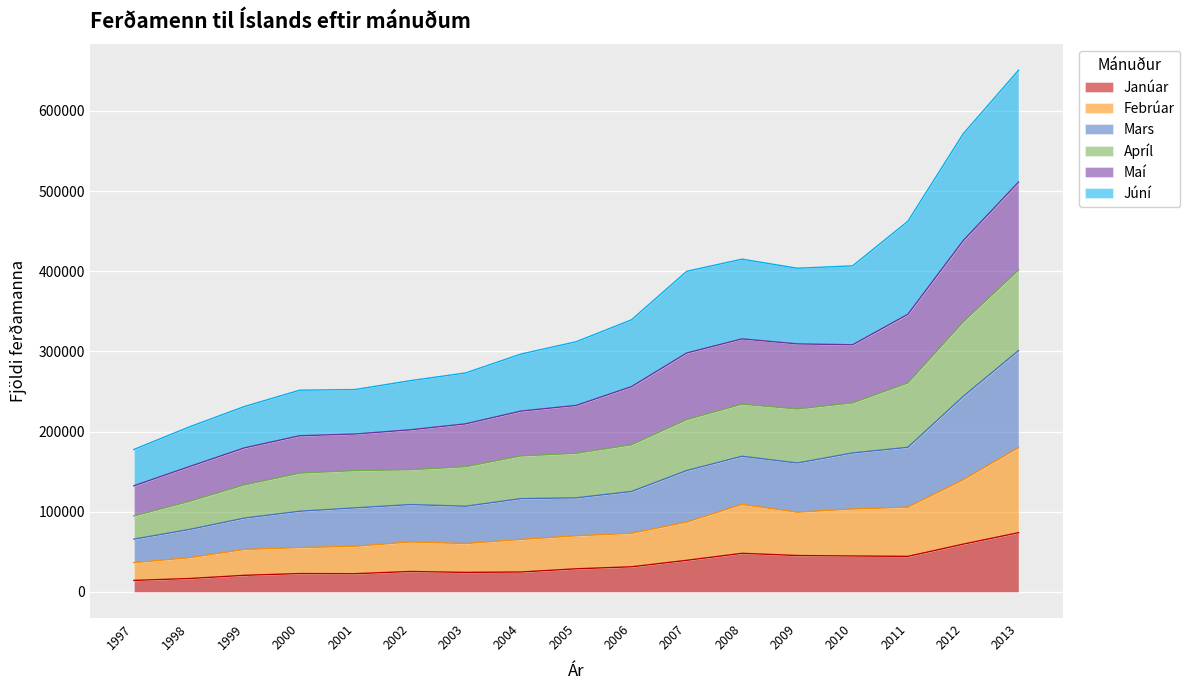

What is the lowest value of the Janúar series?

14395